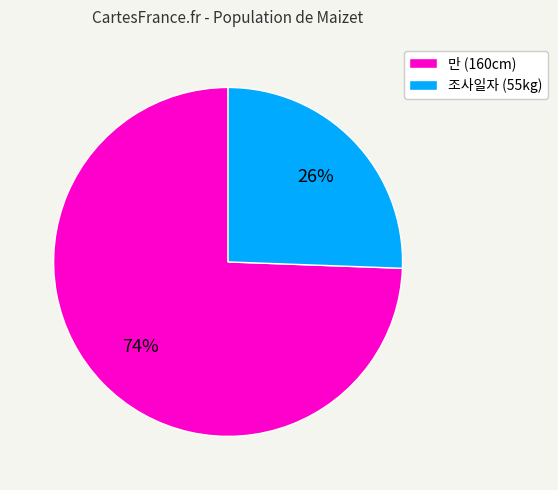

Is 조사일자 the majority of the pie?

No